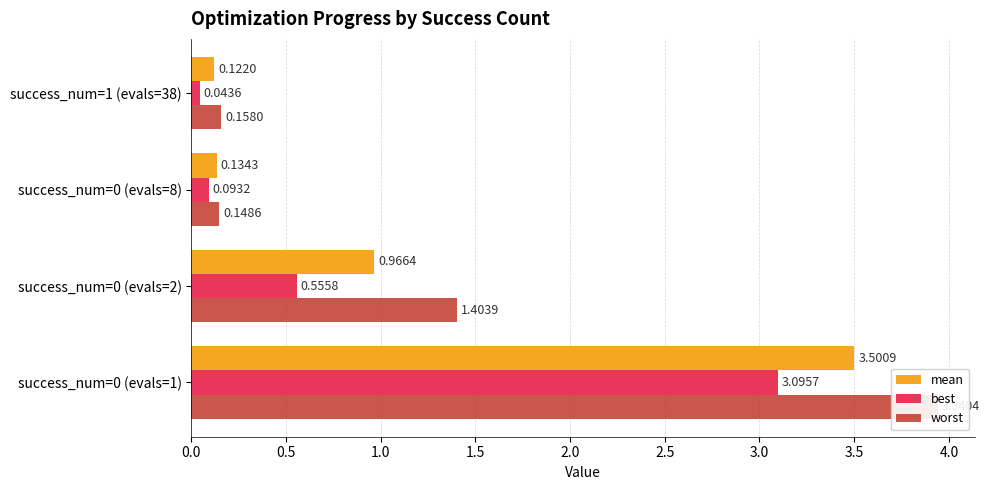

Between success_num=0 (evals=2) and success_num=1 (evals=38), which series saw the biggest shift?

worst